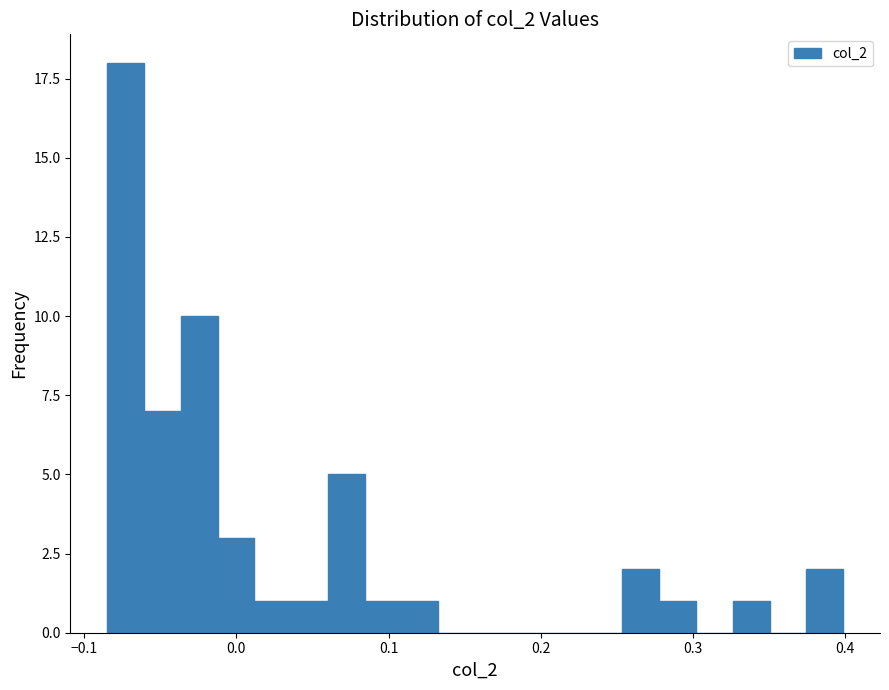

Read against the x-axis, roughly where is the centre of the tallest bar?

-0.07